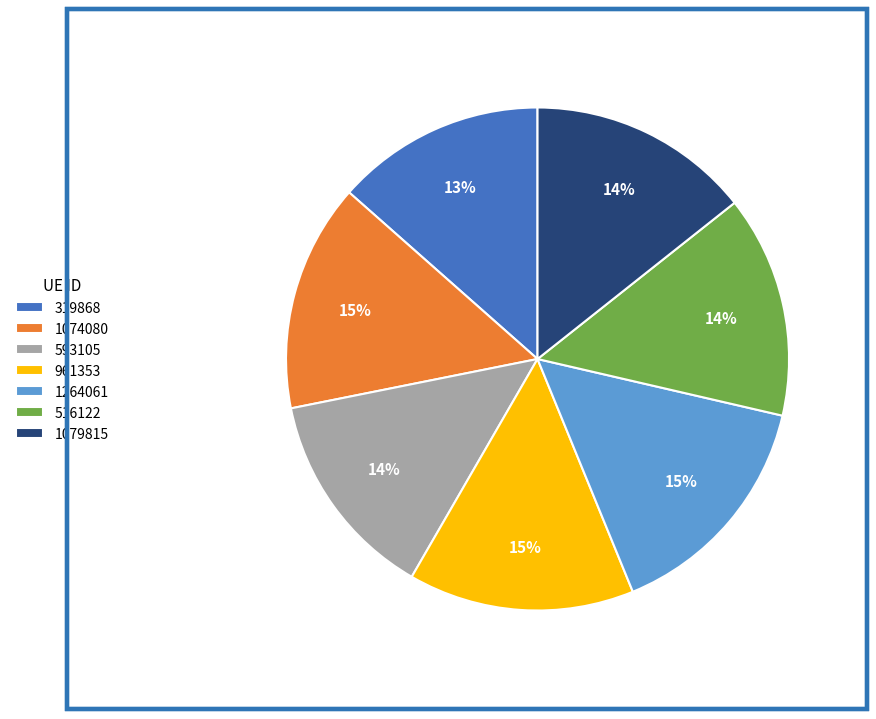

To the nearest percent, what portion does 1079815 represent?

14%